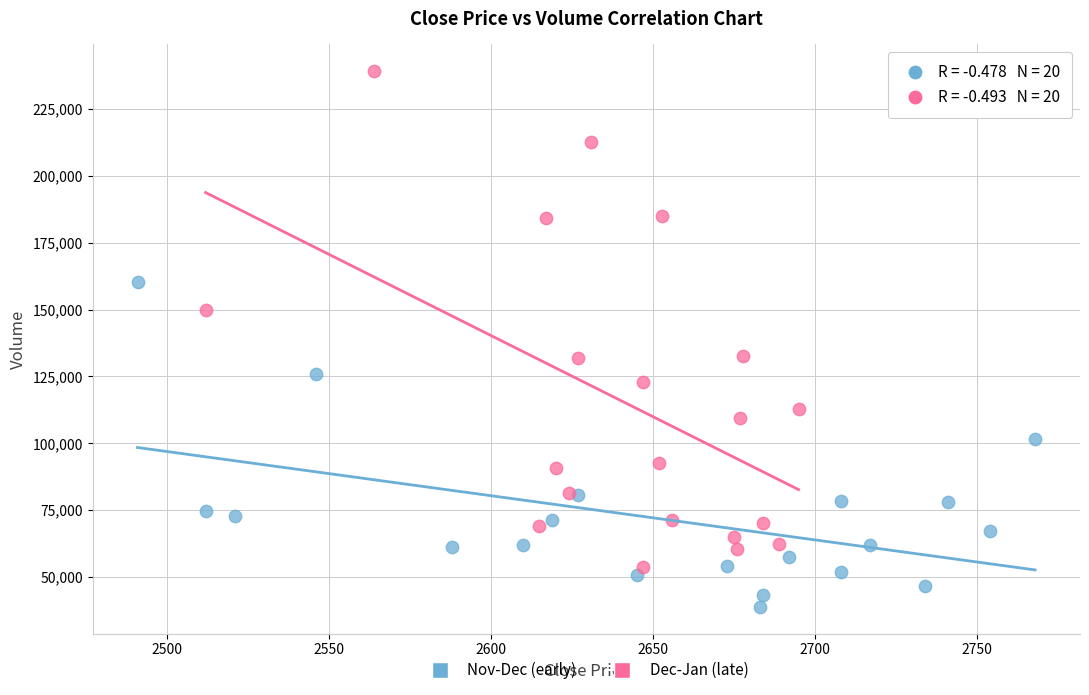

Which series contains the highest Y value?

Dec-Jan (late)